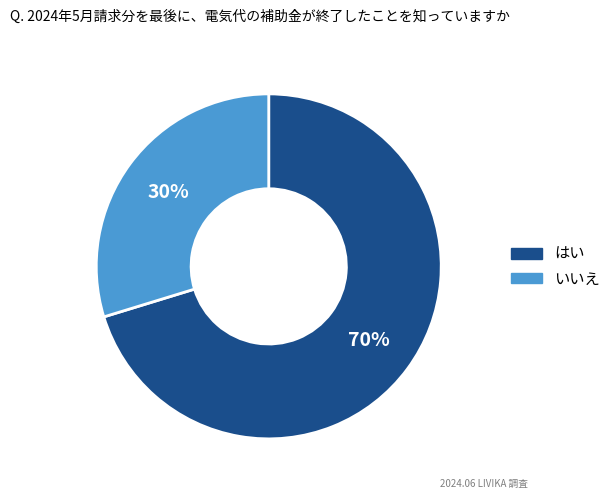

Is there a majority slice in this chart?

Yes